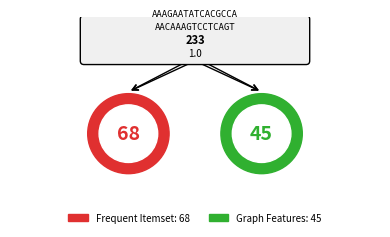

Does Graph Features account for over 50% of the chart?

No